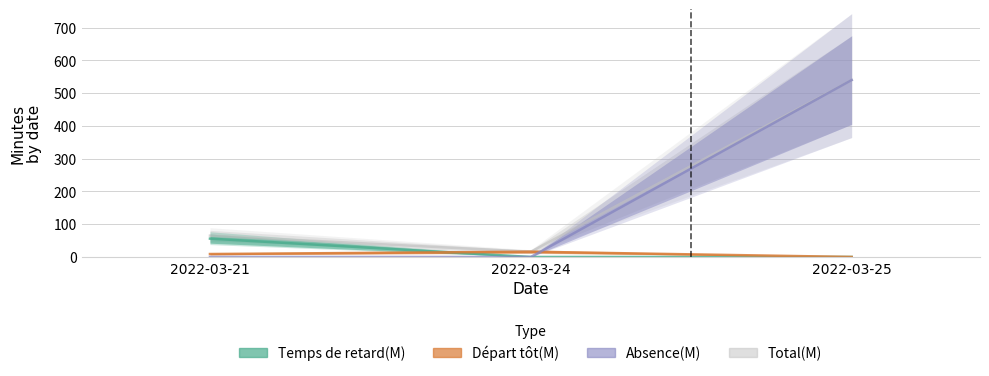

Reading left to right, transcribe all the data shown in this chart.

Total(M): 65	16	540
Temps de retard(M): 56	0	0
Départ tôt(M): 9	16	0
Absence(M): 0	0	540